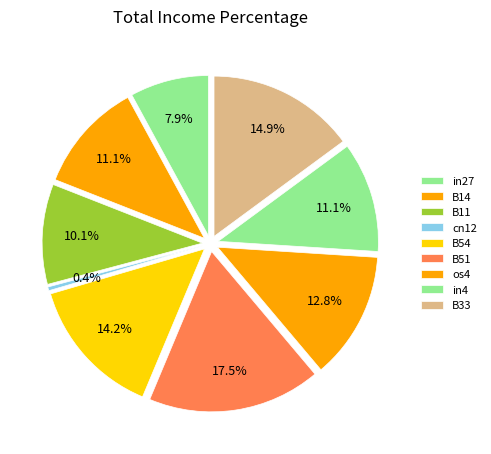

Do B54 and cn12 together represent more than half of the pie?

No